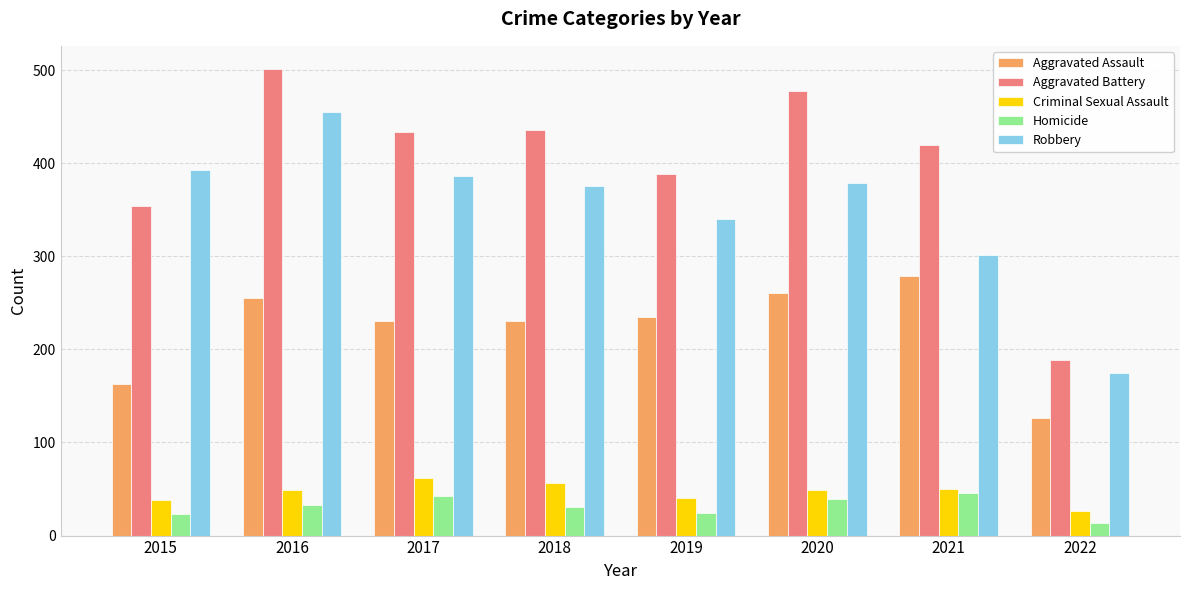

How many bars are there in total?

40